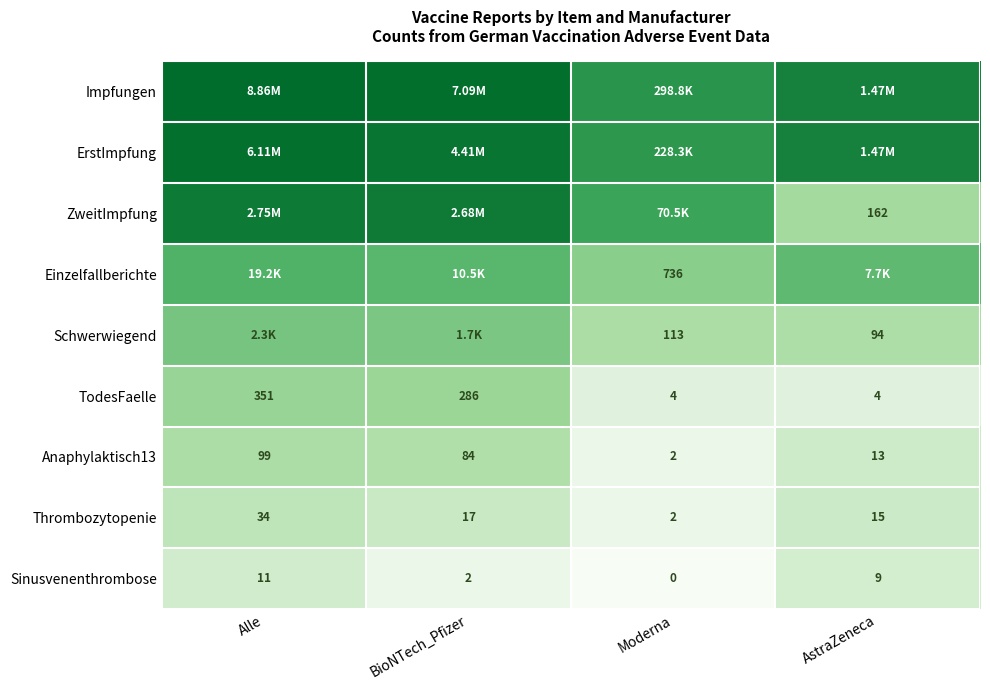

Where does the Anaphylaktisch13 series first go above 84?

Alle